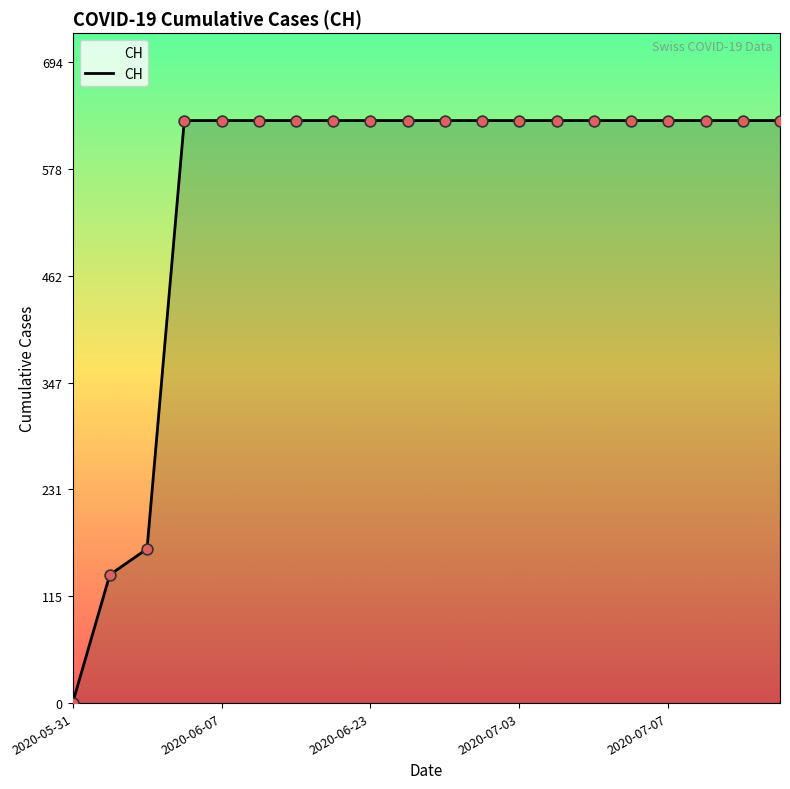

What is the greatest value displayed?

631